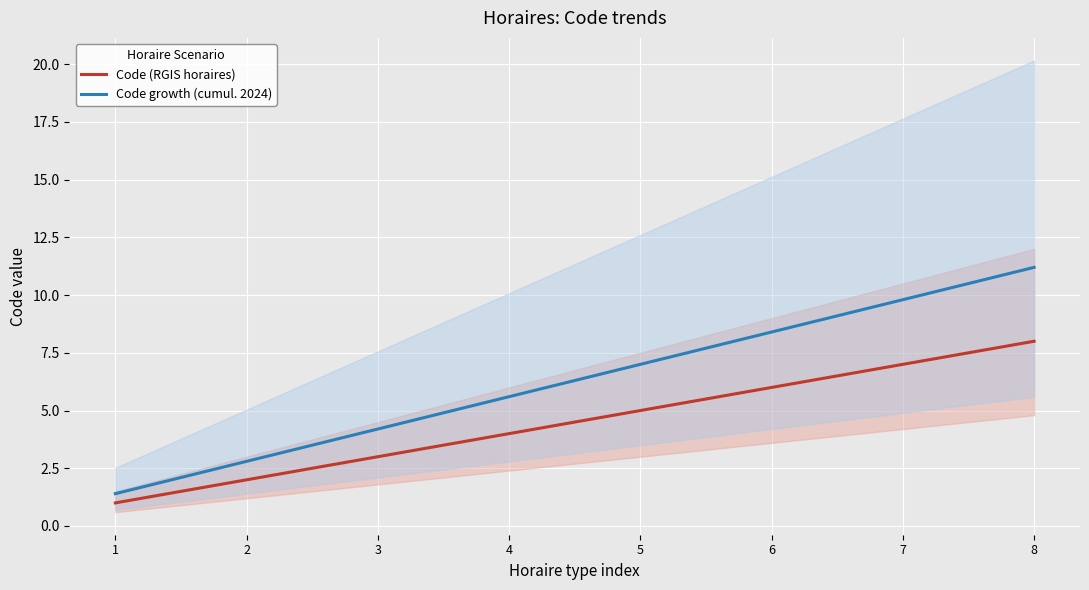

Reading right to left, extract all data points from this chart.

Code (RGIS horaires): 8.0	7.0	6.0	5.0	4.0	3.0	2.0	1.0
Code growth (cumul. 2024): 11.2	9.8	8.4	7.0	5.6	4.2	2.8	1.4